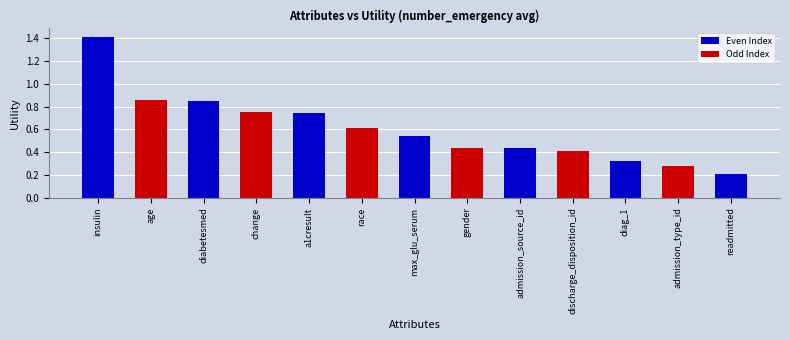

The chart shows a value of 0.6 at race. True or false?

True